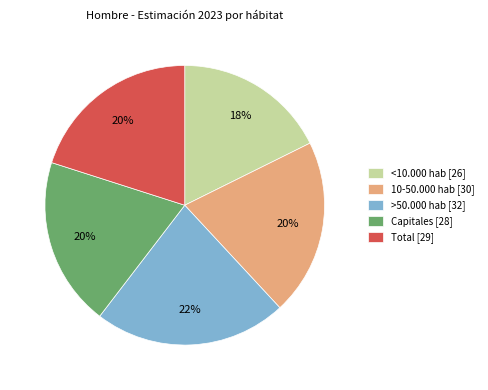

To the nearest percent, what is the combined percentage of 10-50.000 hab [30] and Total [29]?

40%